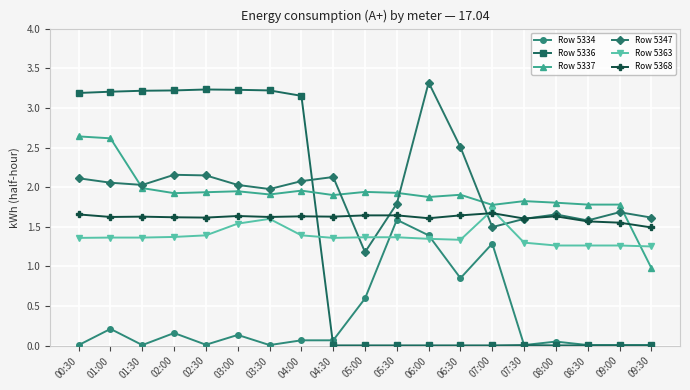

What is the sum of the Row 5363 values at 06:00 and 07:00?

3.1